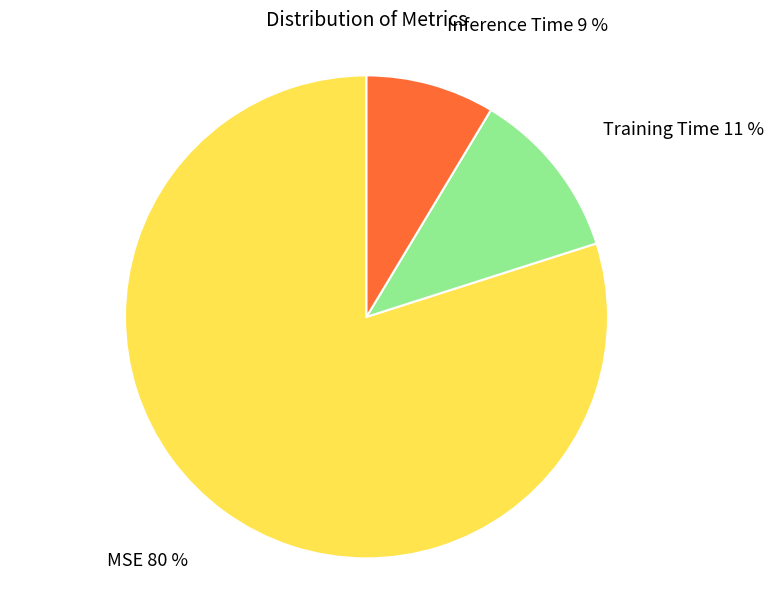

Is Inference Time the majority of the pie?

No